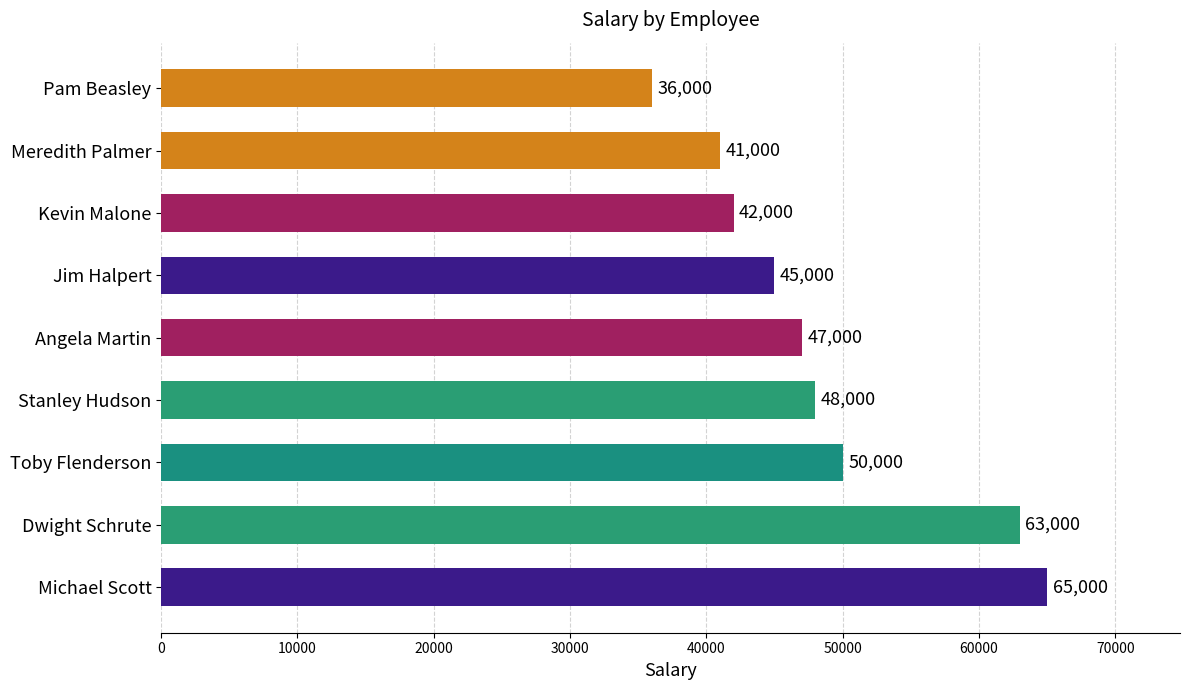

How many series are shown in this chart?

1